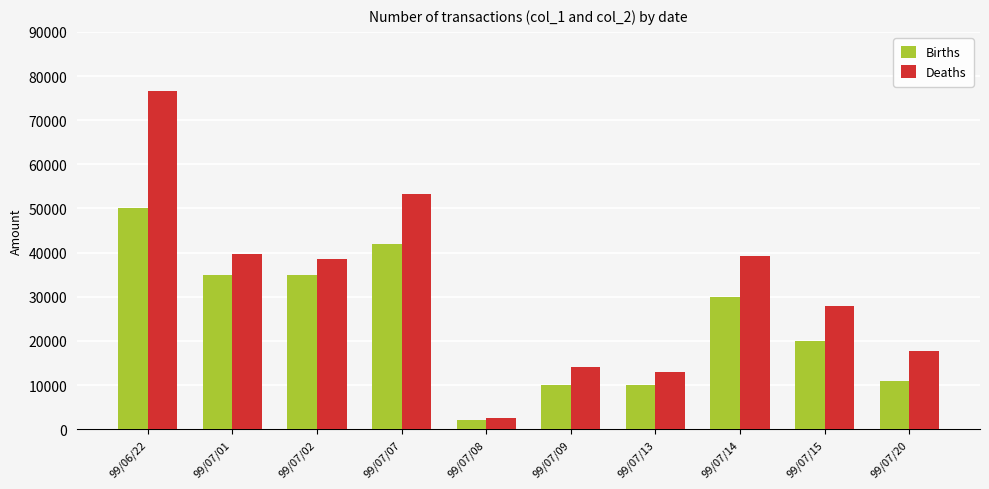

Rank the series at 99/07/01 from lowest to highest value.

Births, Deaths